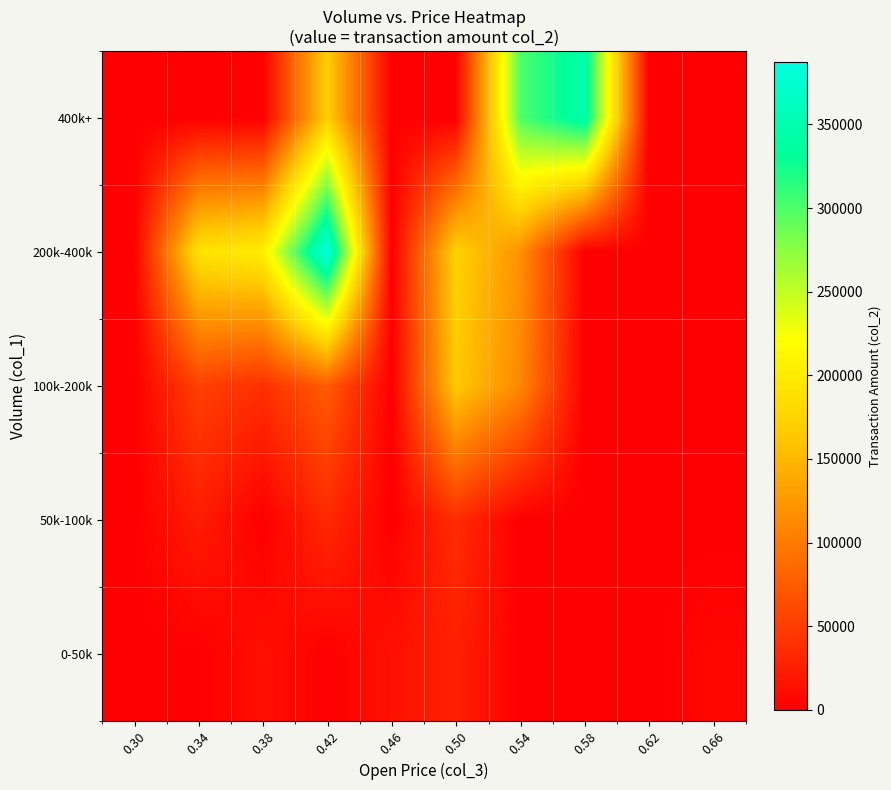

What is the total value across all series at 0.42?

666920